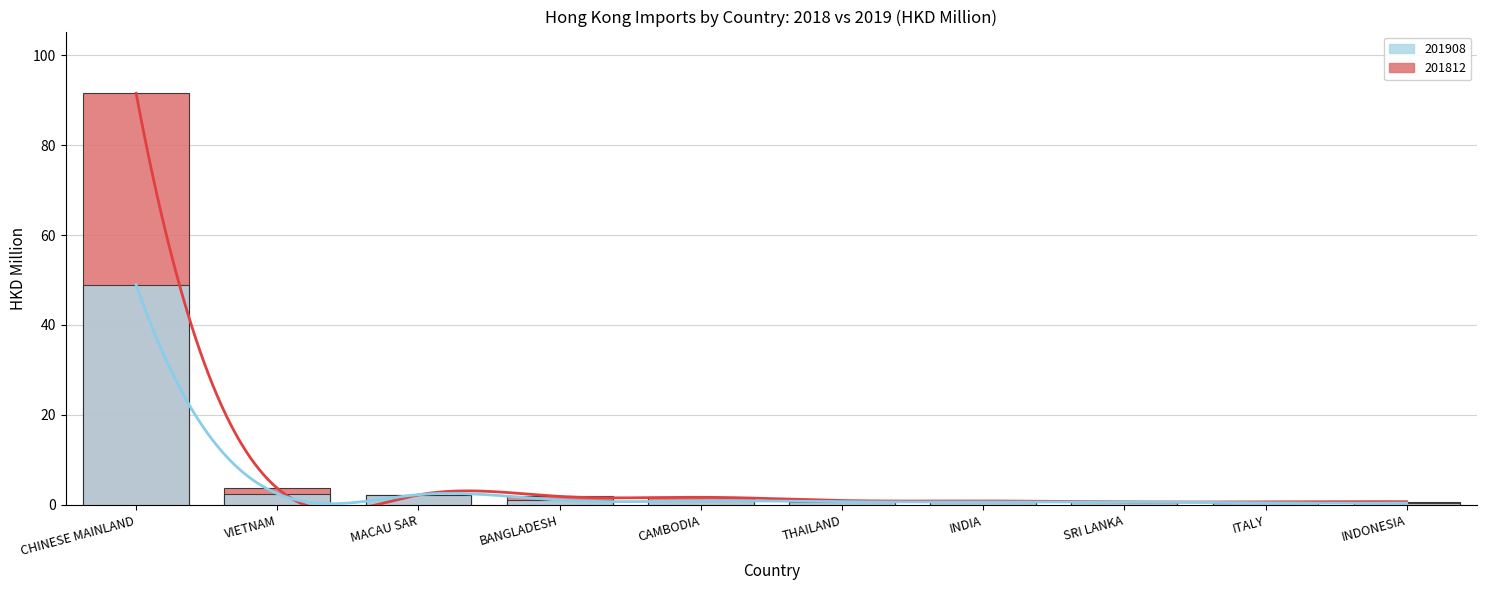

The 201908 series shows 0.2 at ITALY. True or false?

False